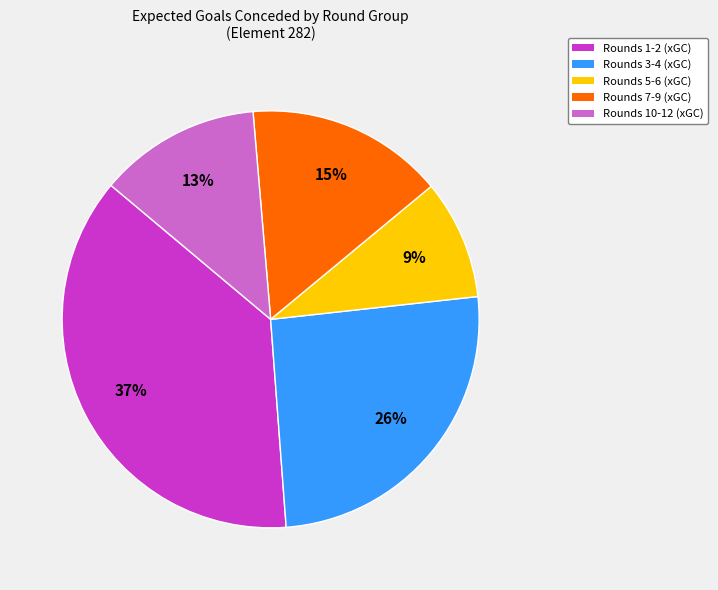

To the nearest percent, what is the difference between the largest and smallest slice percentages?

28%